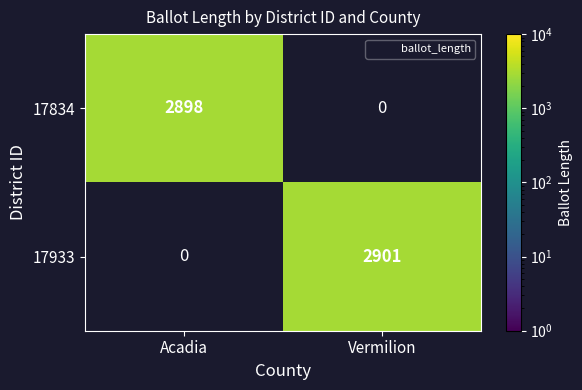

Rank the series by their average value, from lowest to highest.

17834, 17933